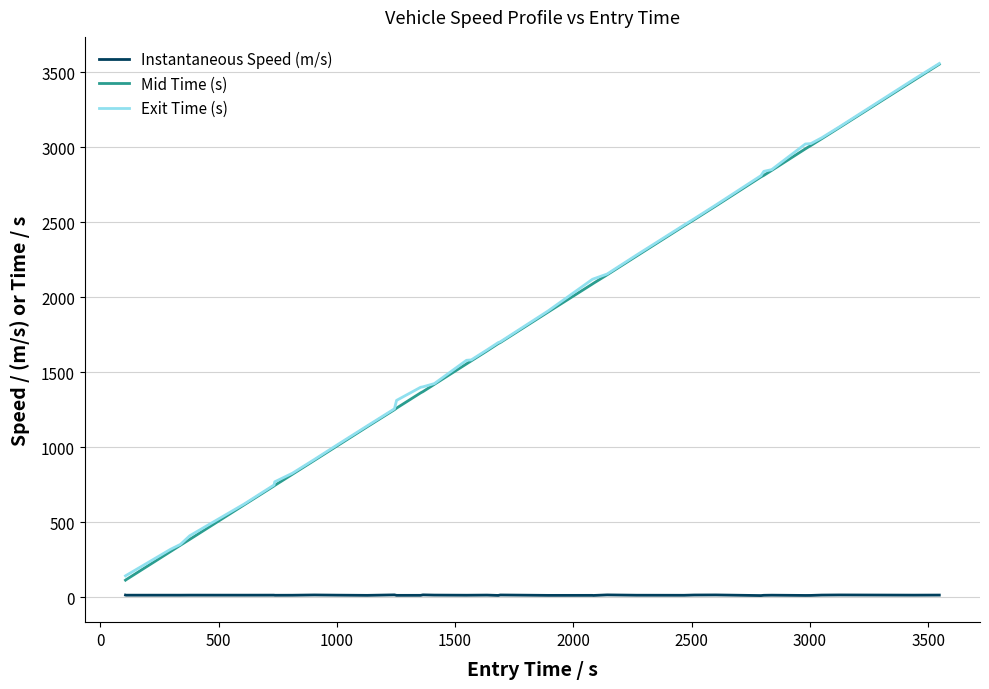

What is the highest value of the Mid Time (s) series?

3552.6